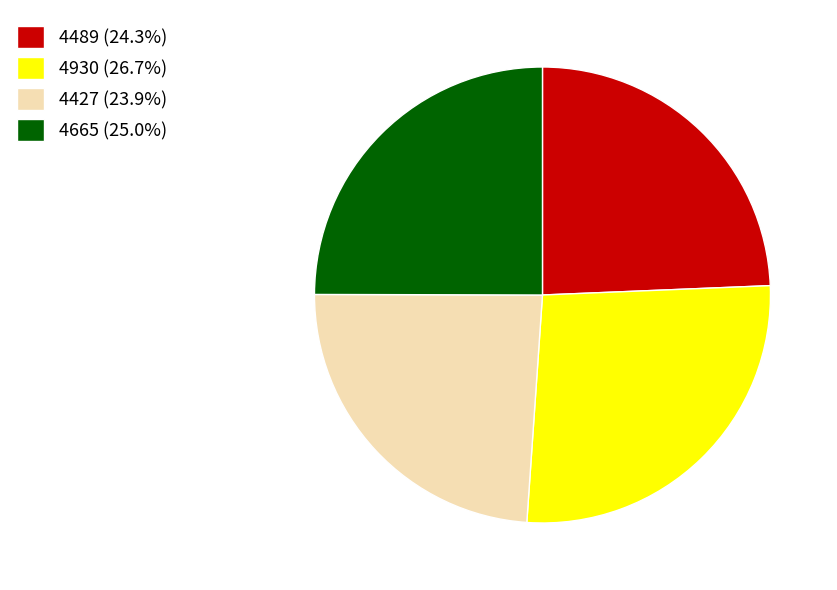

Is 4427 (23.9%) the majority of the pie?

No